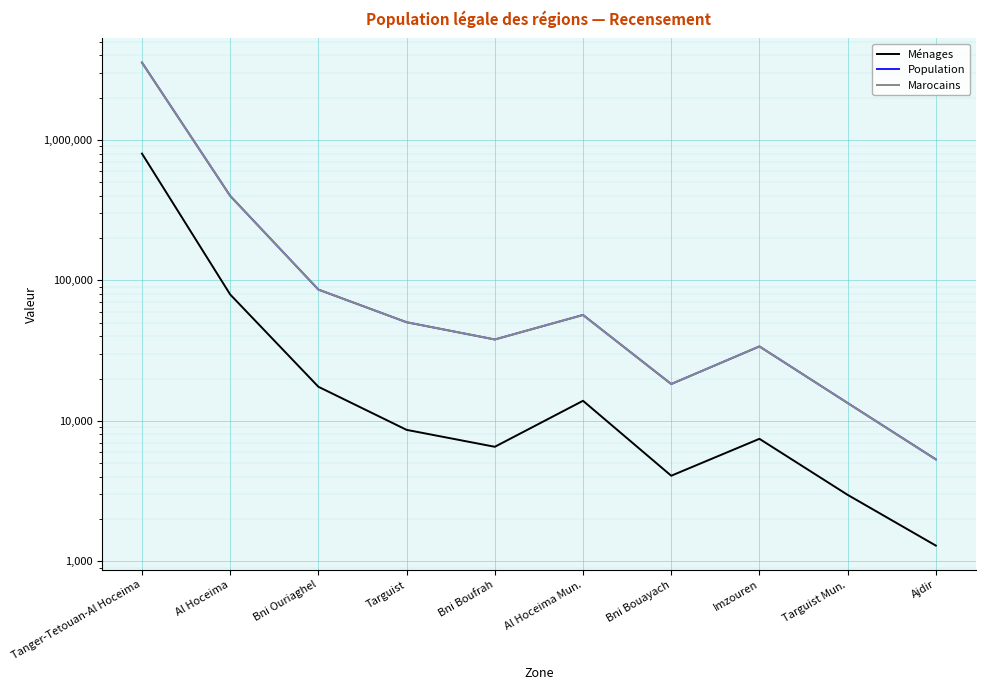

Reading right to left, what are all the values shown in this chart?

Ménages: Ajdir=1292	Targuist Mun.=2969	Imzouren=7440	Bni Bouayach=4062	Al Hoceima Mun.=13881	Bni Boufrah=6529	Targuist=8618	Bni Ouriaghel=17469	Al Hoceima=79326	Tanger-Tetouan-Al Hoceima=799124
Population: Ajdir=5314	Targuist Mun.=13390	Imzouren=33852	Bni Bouayach=18271	Al Hoceima Mun.=56716	Bni Boufrah=37935	Targuist=50317	Bni Ouriaghel=85956	Al Hoceima=399654	Tanger-Tetouan-Al Hoceima=3556729
Marocains: Ajdir=5301	Targuist Mun.=13365	Imzouren=33844	Bni Bouayach=18262	Al Hoceima Mun.=56666	Bni Boufrah=37935	Targuist=50315	Bni Ouriaghel=85944	Al Hoceima=399418	Tanger-Tetouan-Al Hoceima=3549276